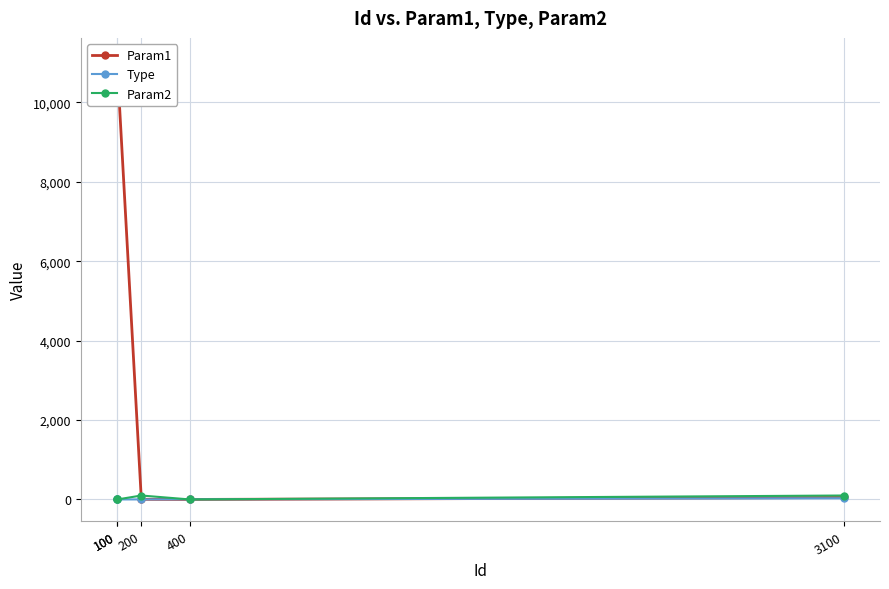

True or false: Type has a value of 1 at 100.

True